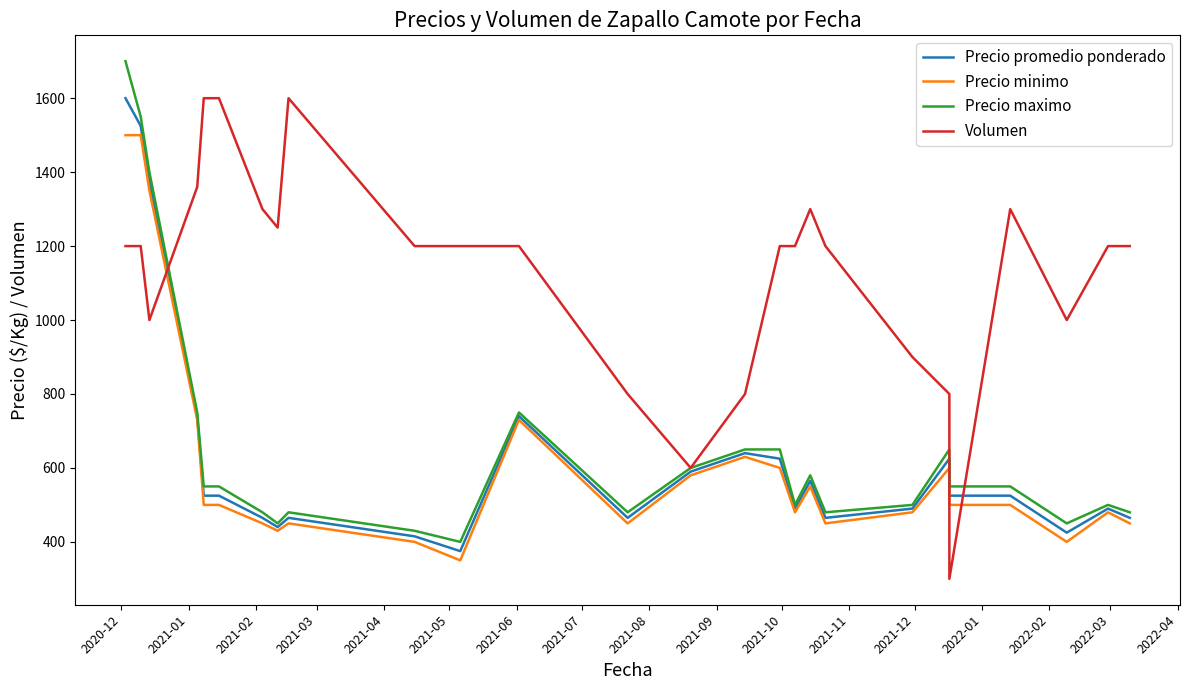

What are all the series names shown in the legend?

Precio promedio ponderado, Precio minimo, Precio maximo, Volumen